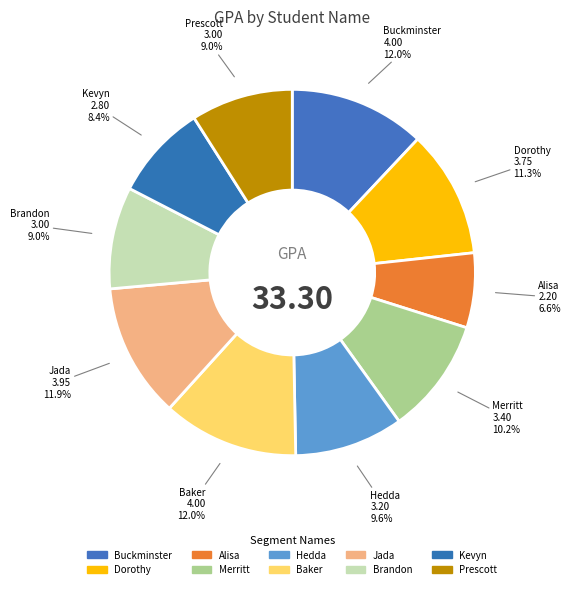

To the nearest percent, what is the average slice percentage?

10%